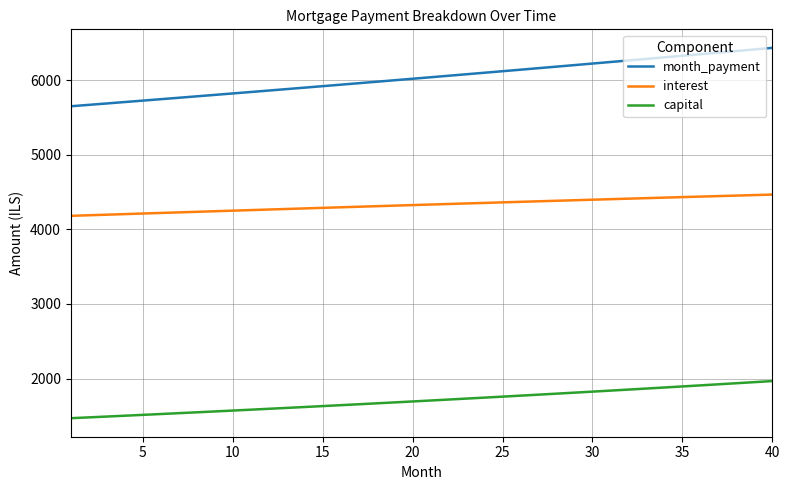

True or false: capital and interest cross at least once.

False